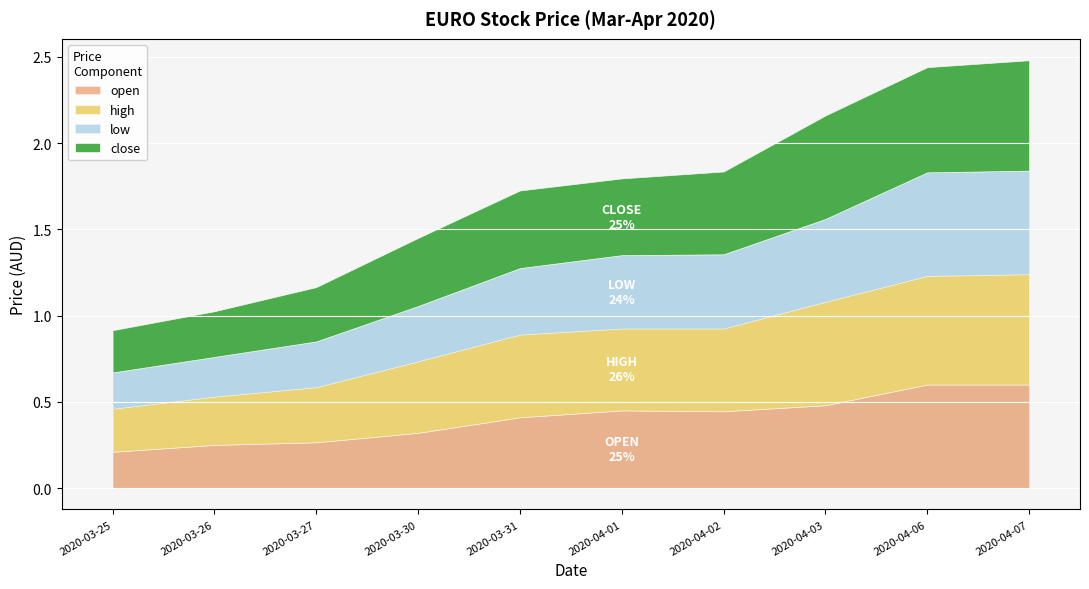

Count the open values in the range 0 to 1.

10